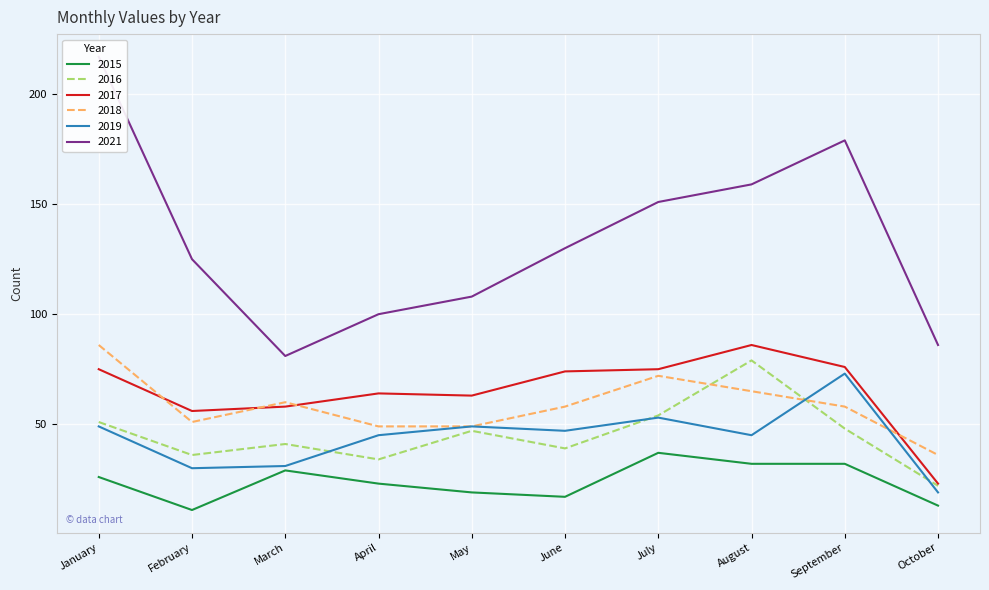

True or false: 2021 has more than 1 interior local peaks.

False